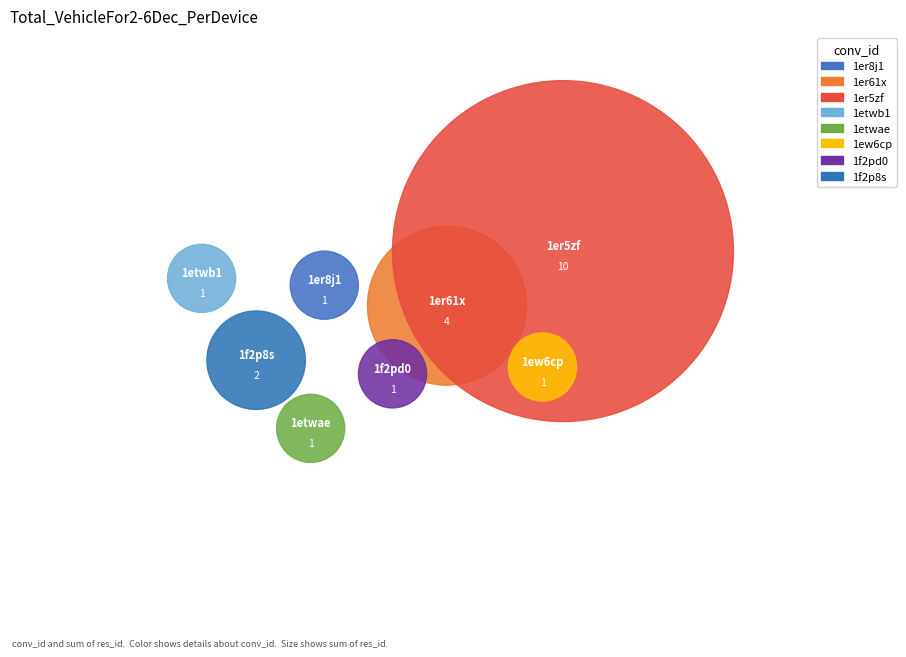

To the nearest percent, what is the combined percentage of 1er61x and 1ew6cp?

24%